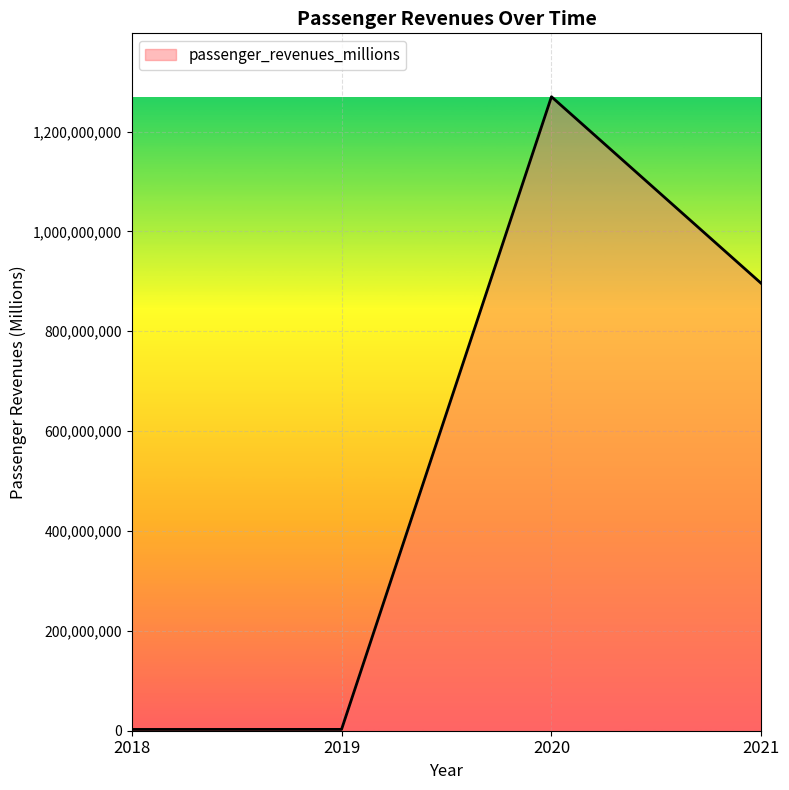

What is the minimum value shown in the chart?

2581740